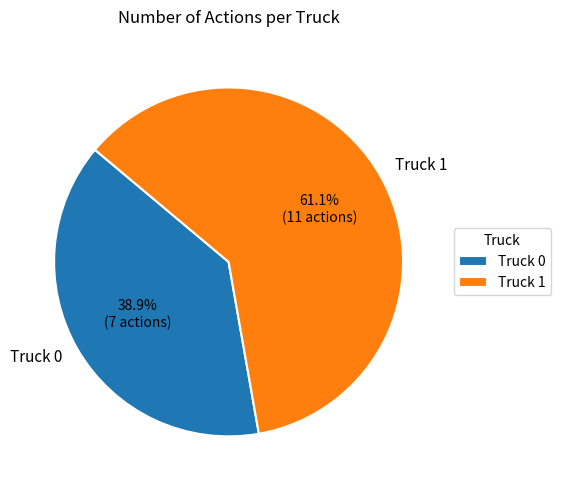

What percentage is NOT represented by Truck 1?

38.9%